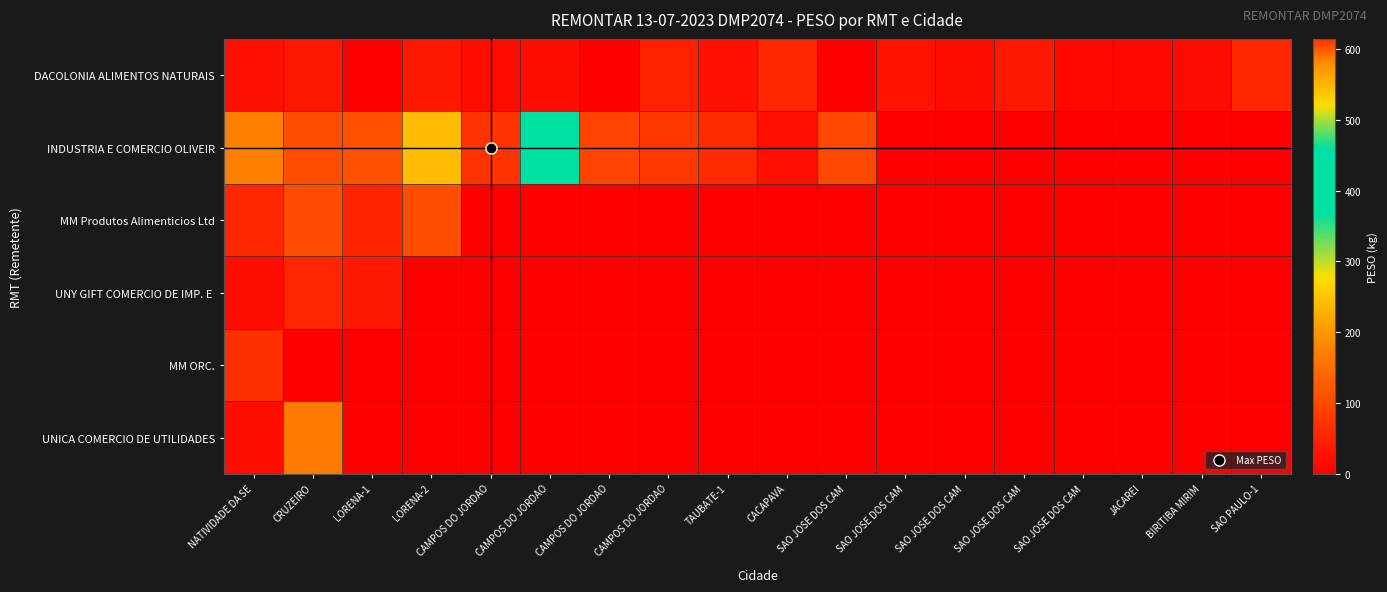

What is the total value across all series at LORENA-1?

194.8